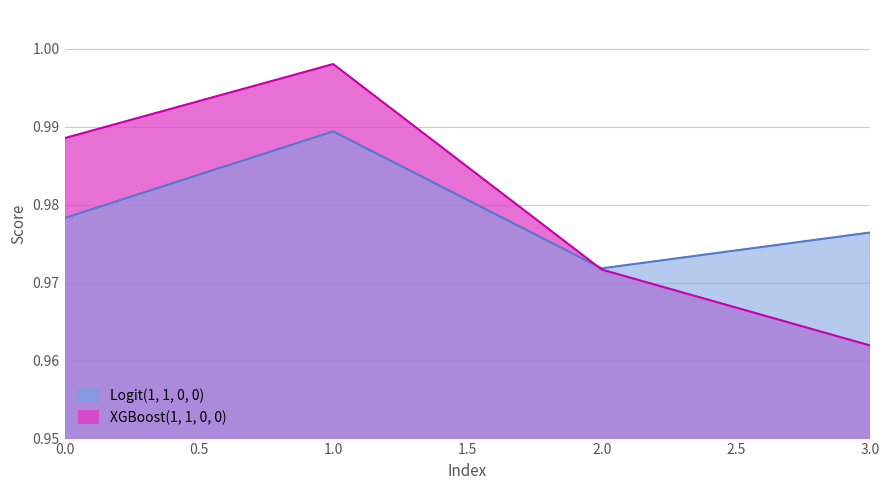

What is the sum of all Logit(1, 1, 0, 0) values?

3.9